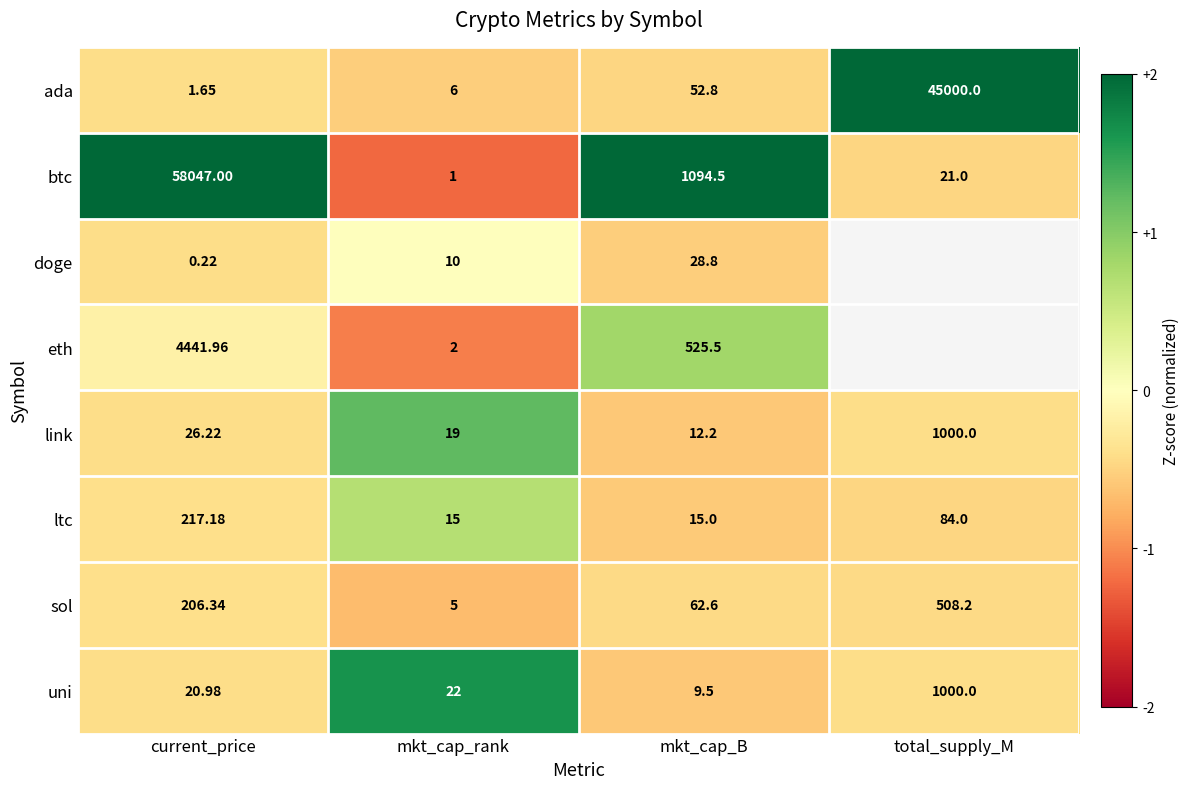

At which category is the sum across all series the highest?

current_price